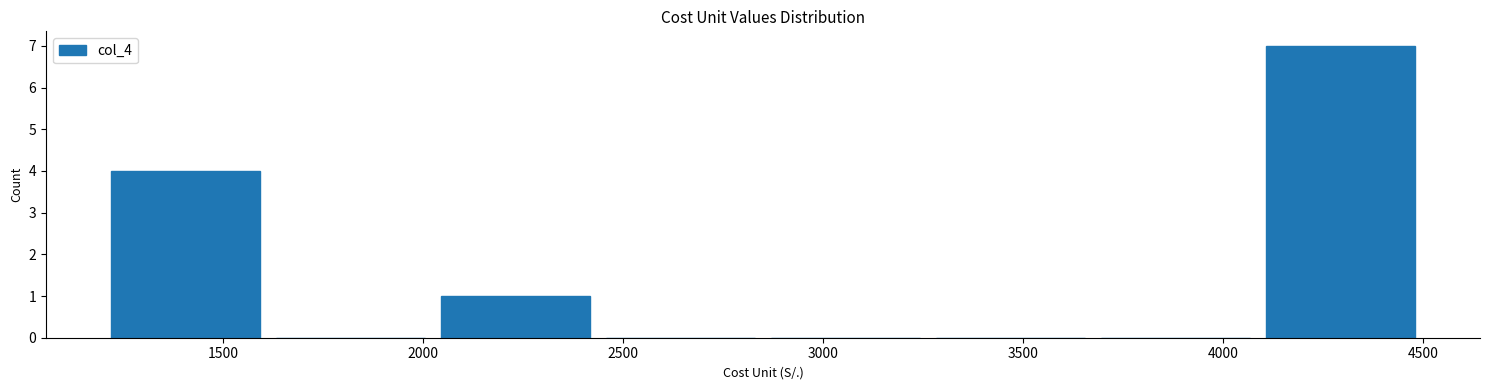

Reading left to right, list every bar in this chart as the range it spans on the x-axis followed by its height. Neither the bar edges nor the heights are printed on the chart, so give them approximately, as read against the axes.

1200 to 1600: 4
1600 to 2050: 0
2050 to 2450: 1
2450 to 2850: 0
2850 to 3250: 0
3250 to 3700: 0
3700 to 4100: 0
4100 to 4500: 7